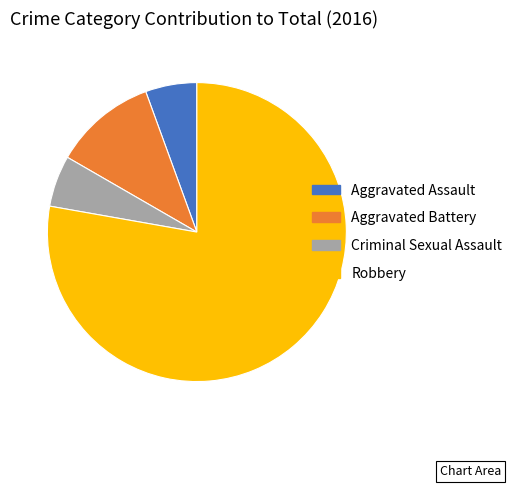

What is the ratio of the value at Aggravated Battery to the value at Aggravated Assault?

2.0